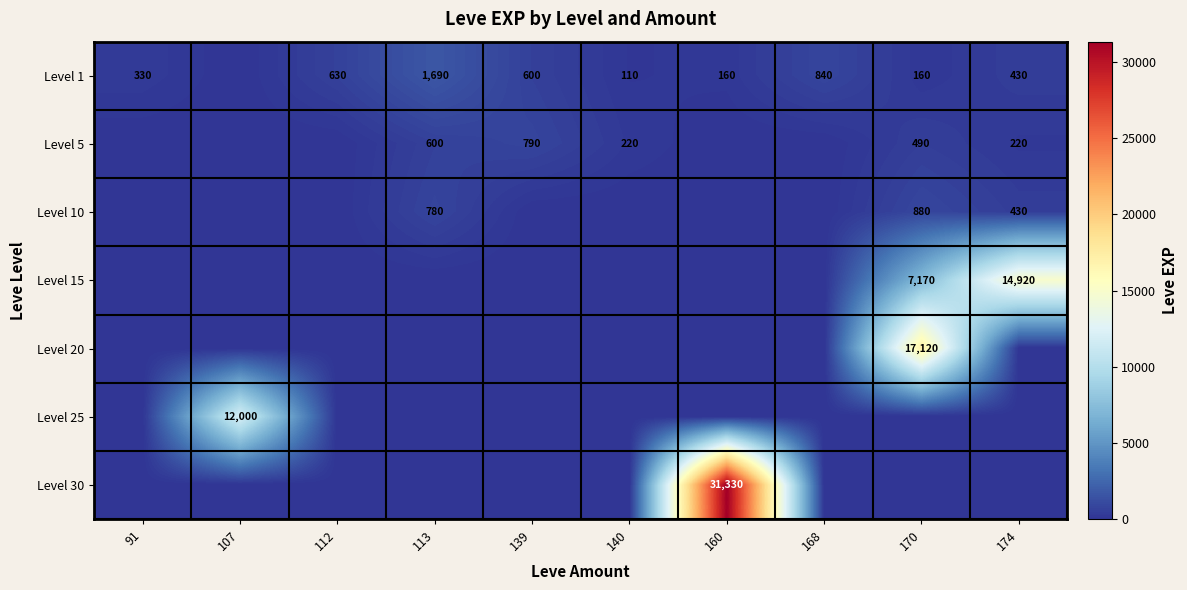

The Level 5 series shows 790 at 139. True or false?

True